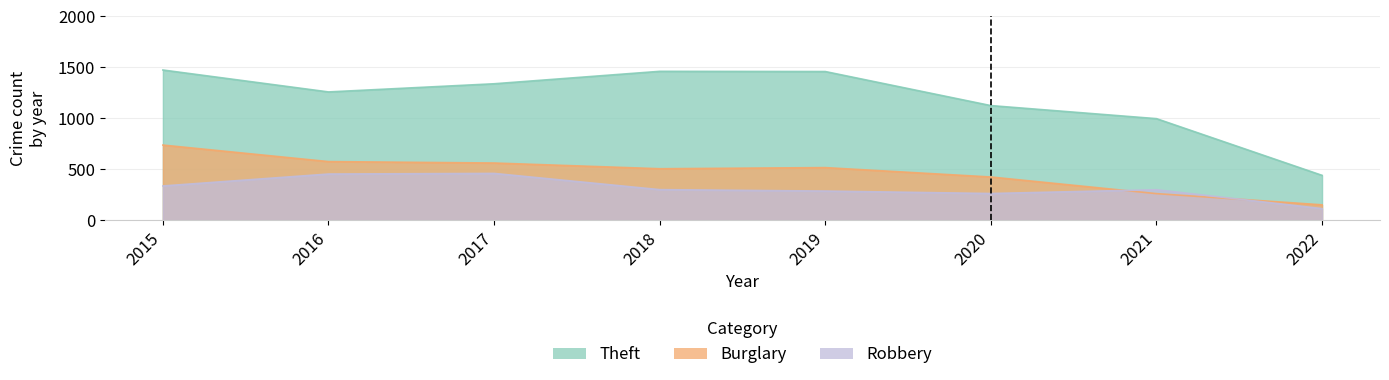

The Theft series shows 683 at 2022. True or false?

False